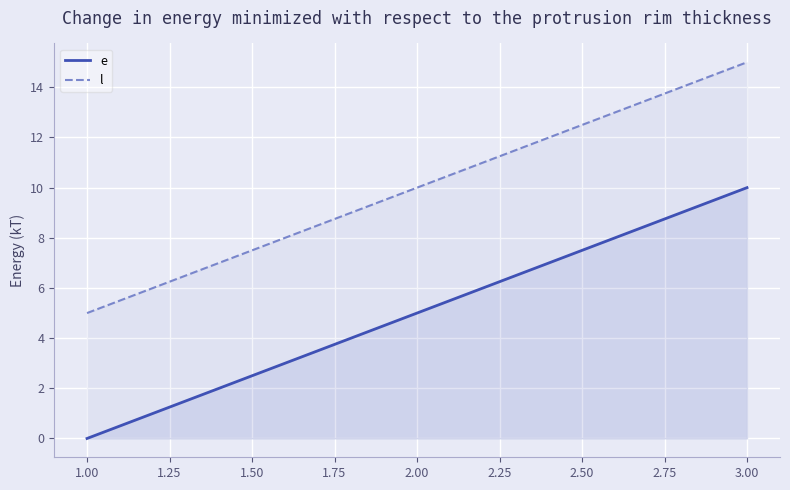

Reading left to right, what are all the values shown in this chart?

e: 1.00=0	2.00=5	3.00=10
l: 1.00=5	2.00=10	3.00=15